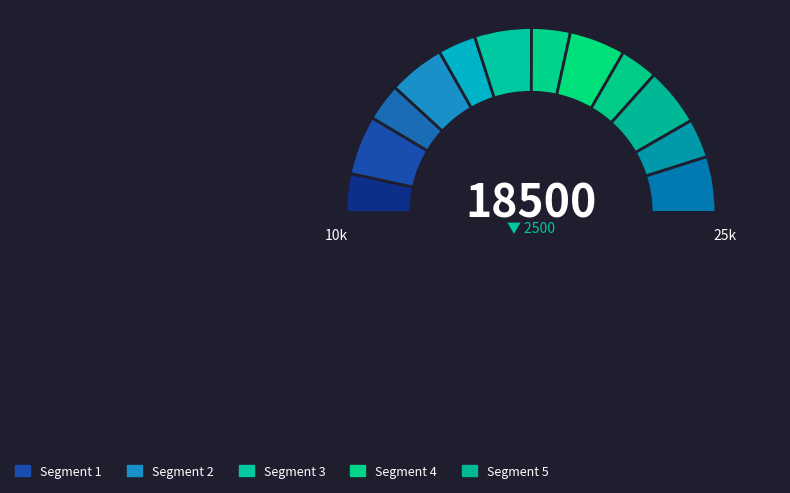

How many segments does this pie chart have?

13